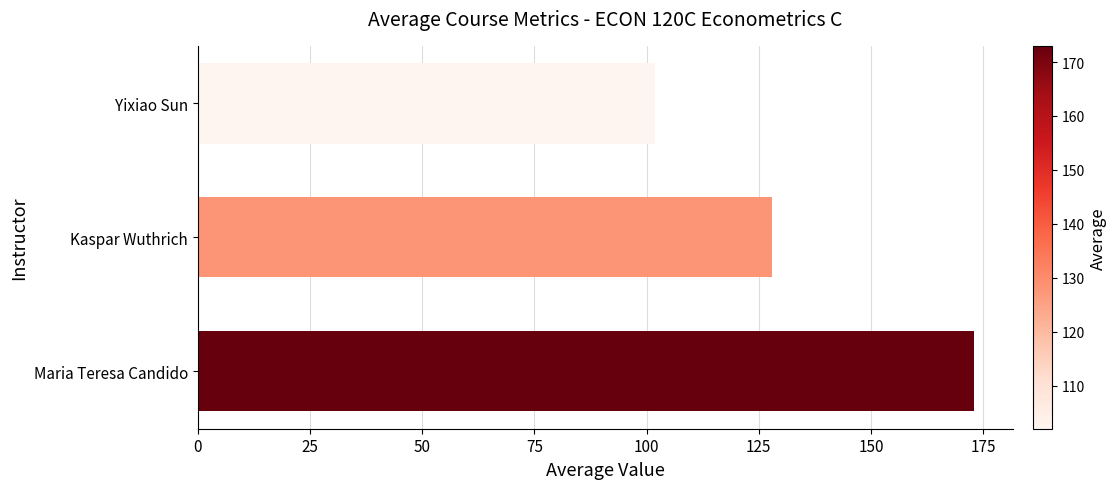

Approximately how many times larger is the value at Kaspar Wuthrich compared to Yixiao Sun?

1.3